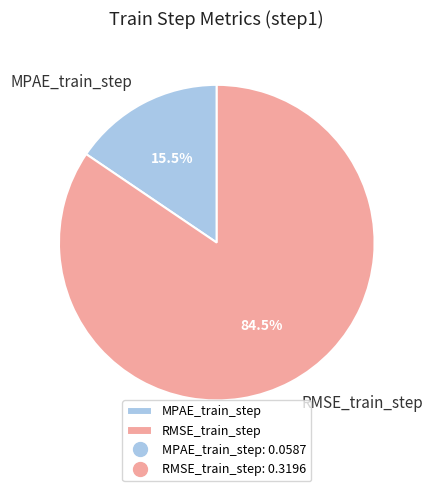

Do RMSE_train_step and MPAE_train_step together represent more than half of the pie?

Yes